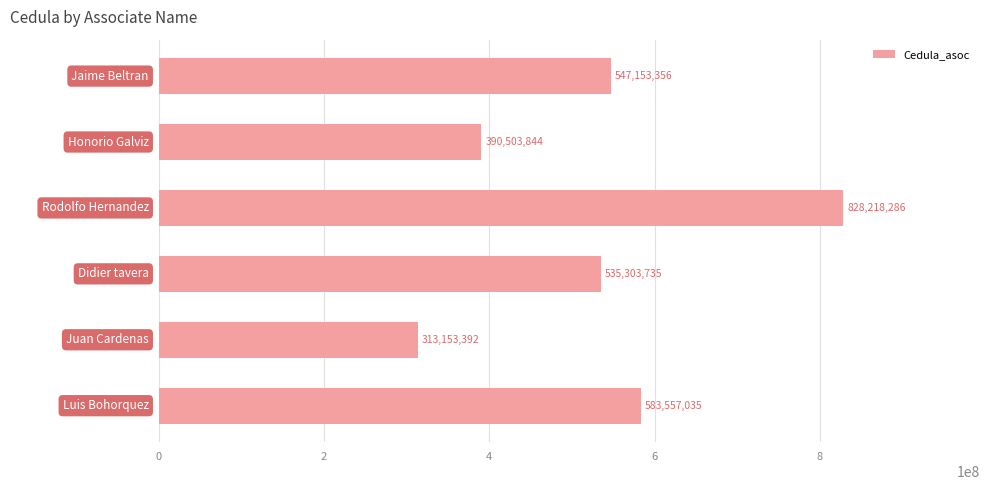

What is the sum of all values?

3197889648